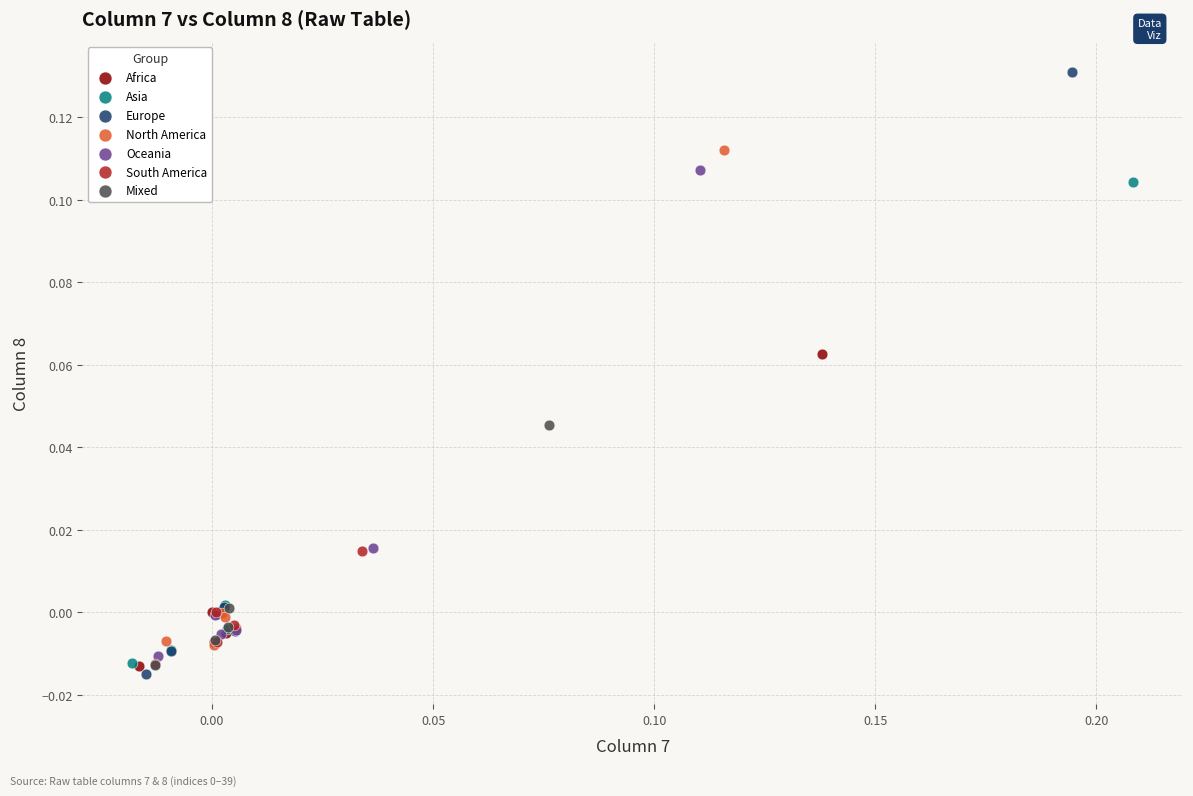

Which series contains the highest Y value?

Europe